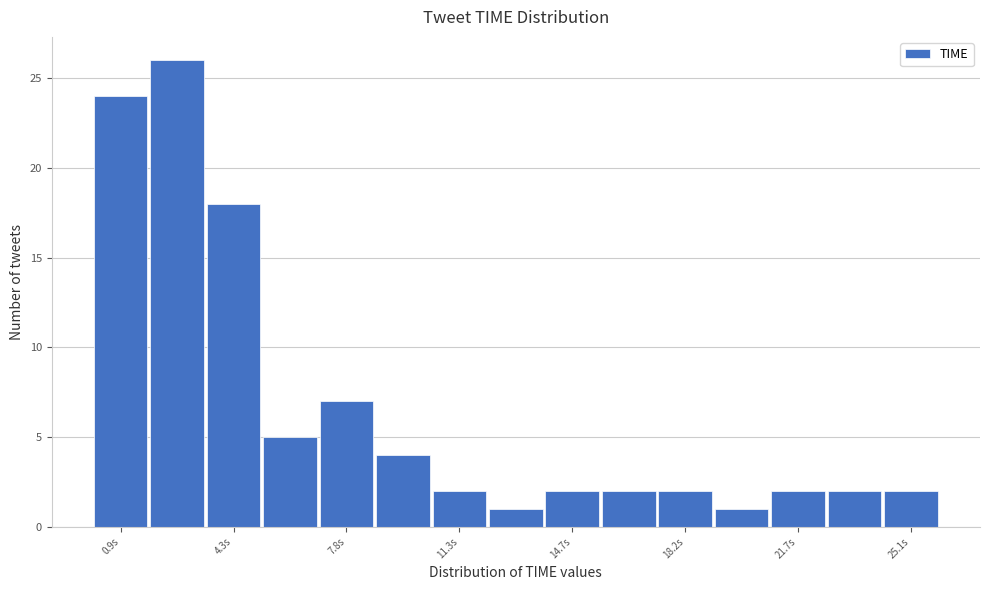

Read against the x-axis, roughly where is the centre of the tallest bar?

2.5